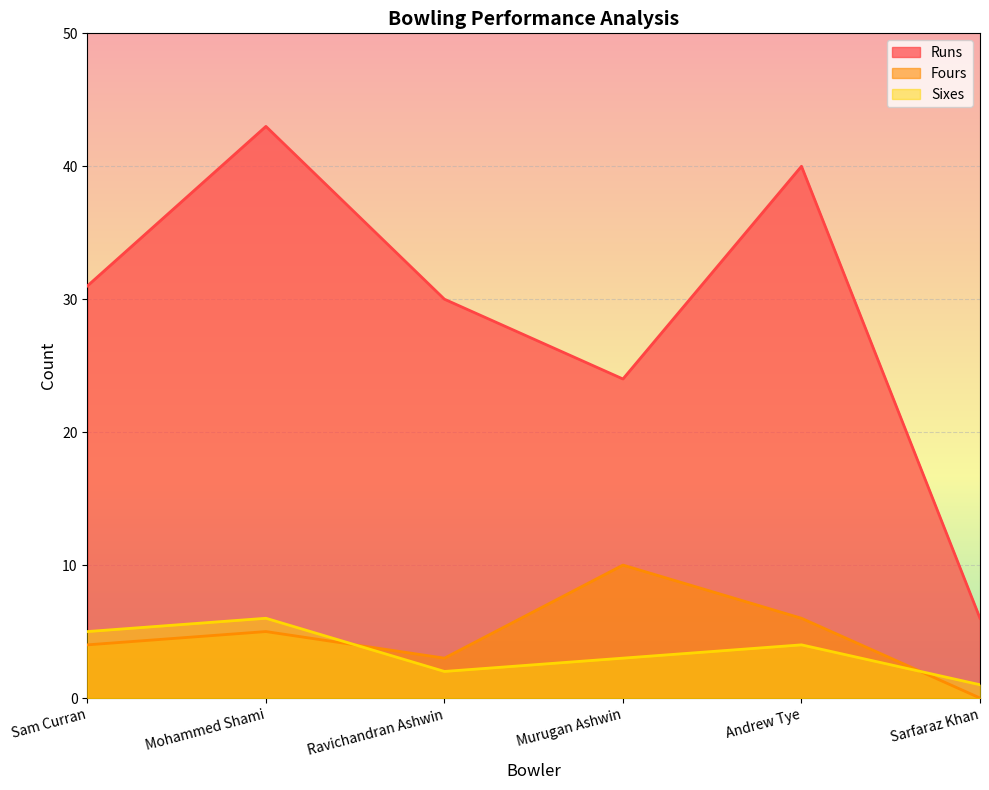

What is the label of the 6th point from the right?

Sam Curran